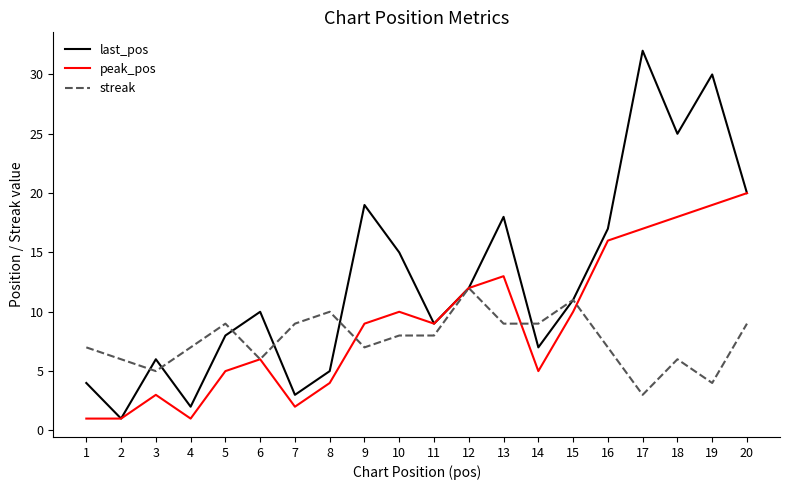

Which series has the largest range (max minus min)?

last_pos